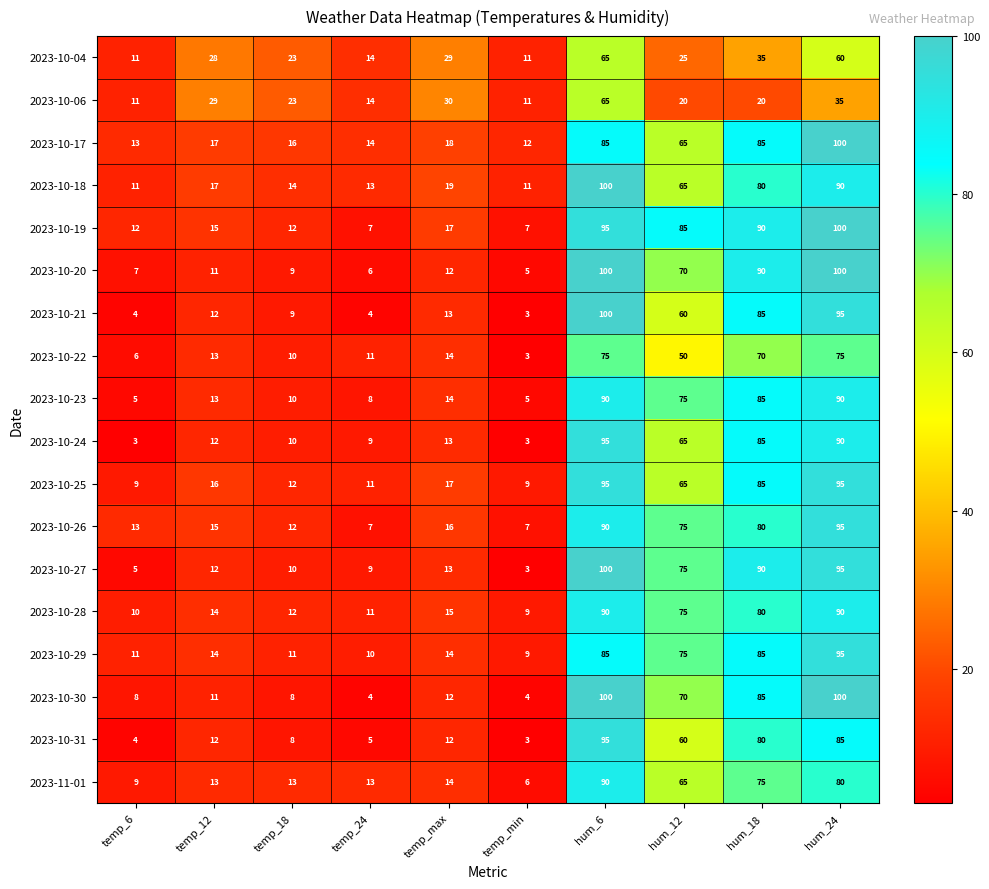

What is the minimum value for 2023-10-23?

5